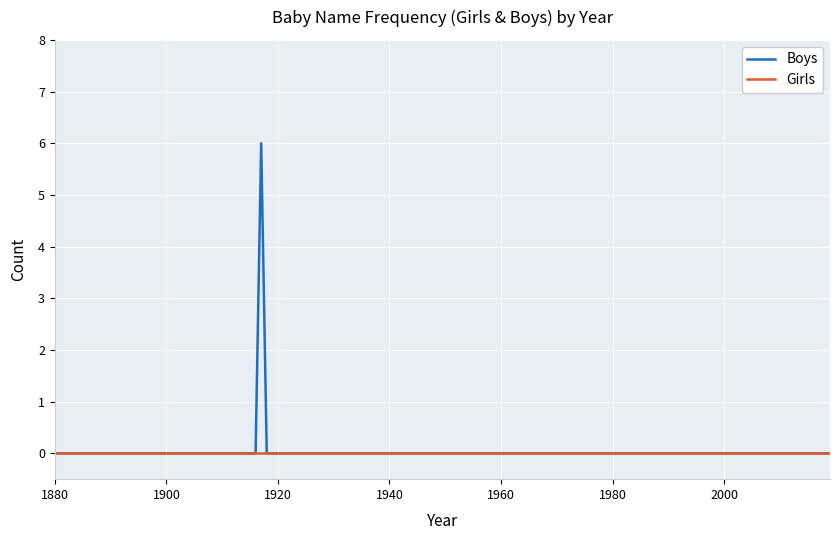

What is the maximum value for Boys?

6